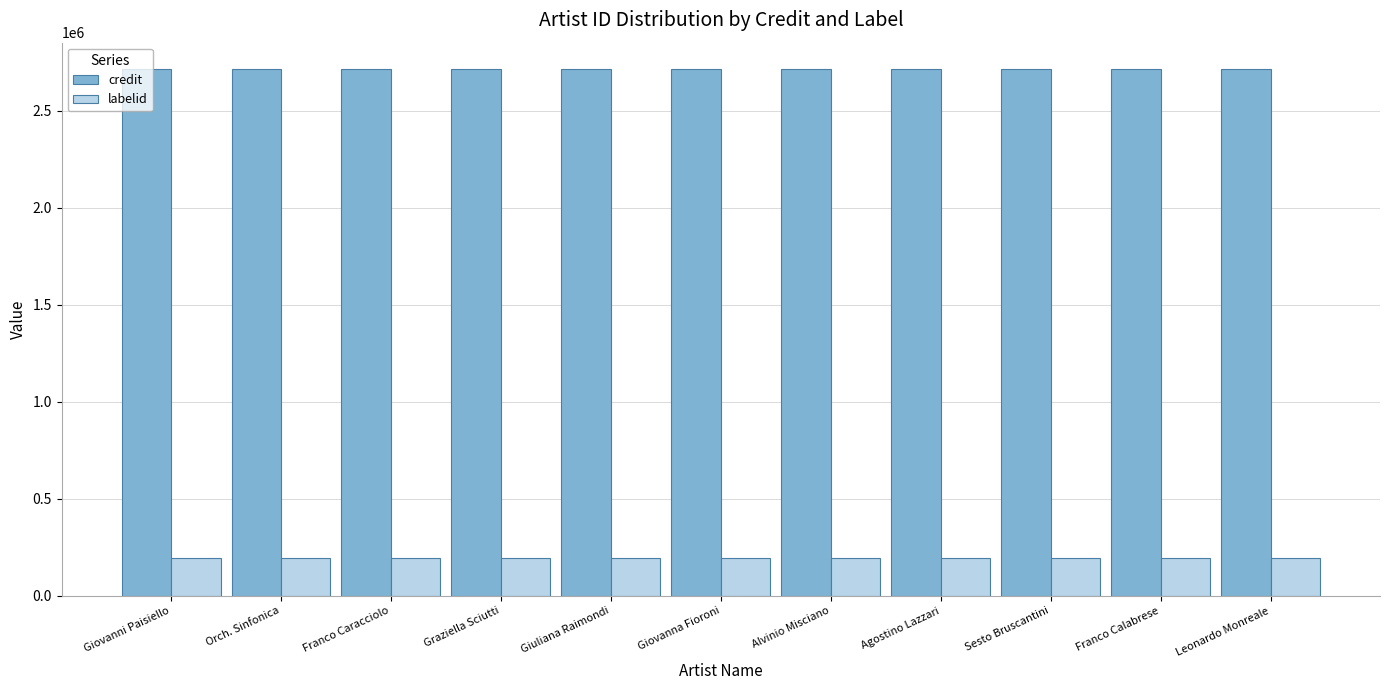

List the series in order of their overall mean, highest first.

credit, labelid